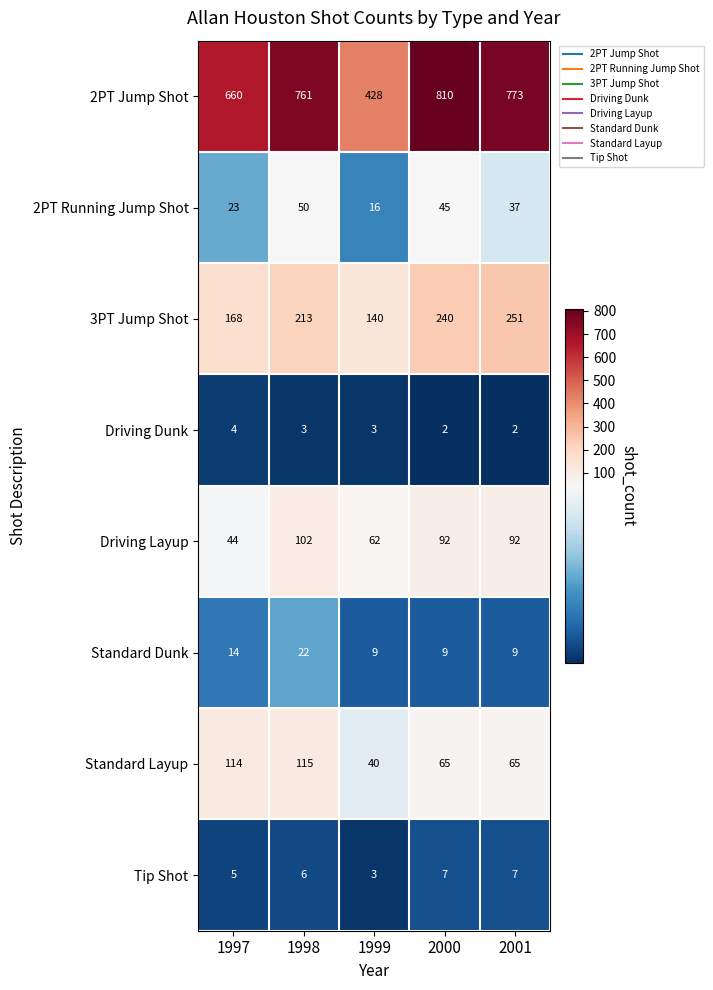

How many distinct data groups are displayed?

8